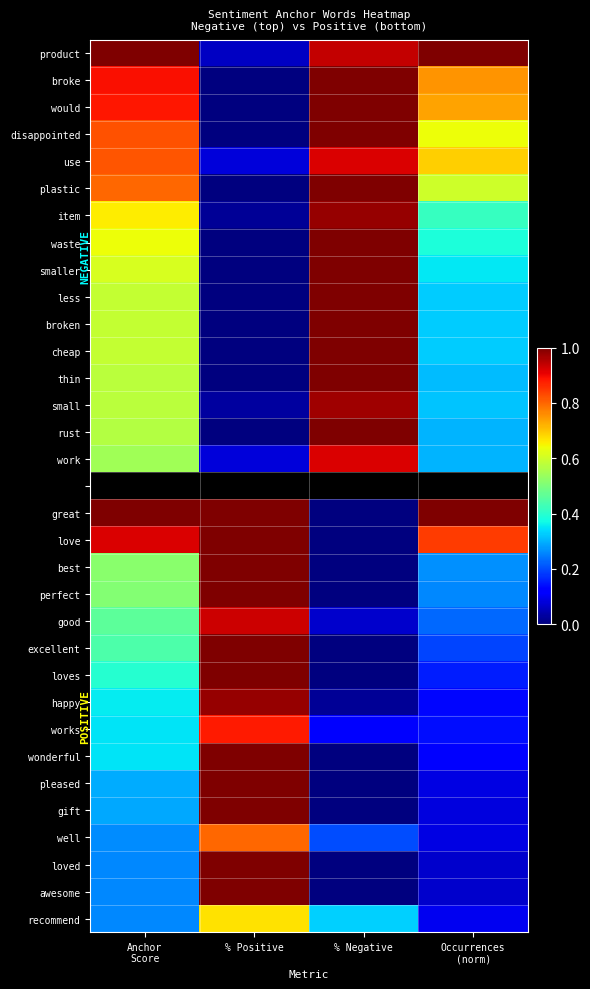

At which label is waste closest to 0?

% Positive